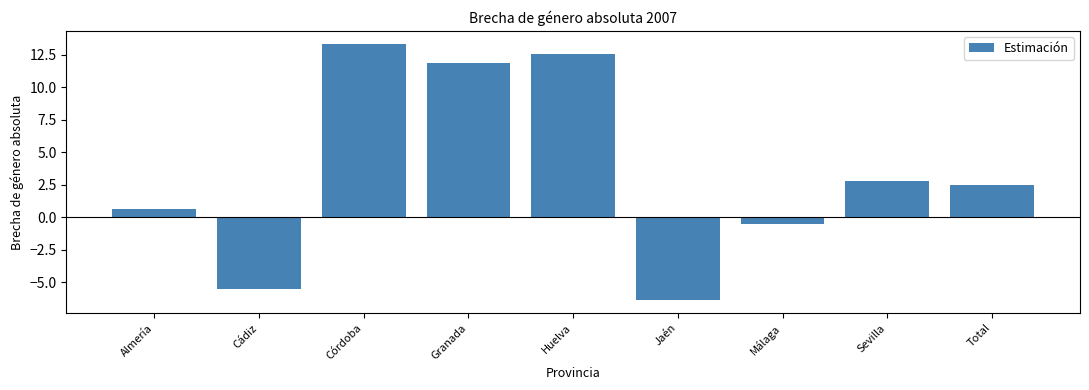

What is the value of the 5th bar from the left?

12.5